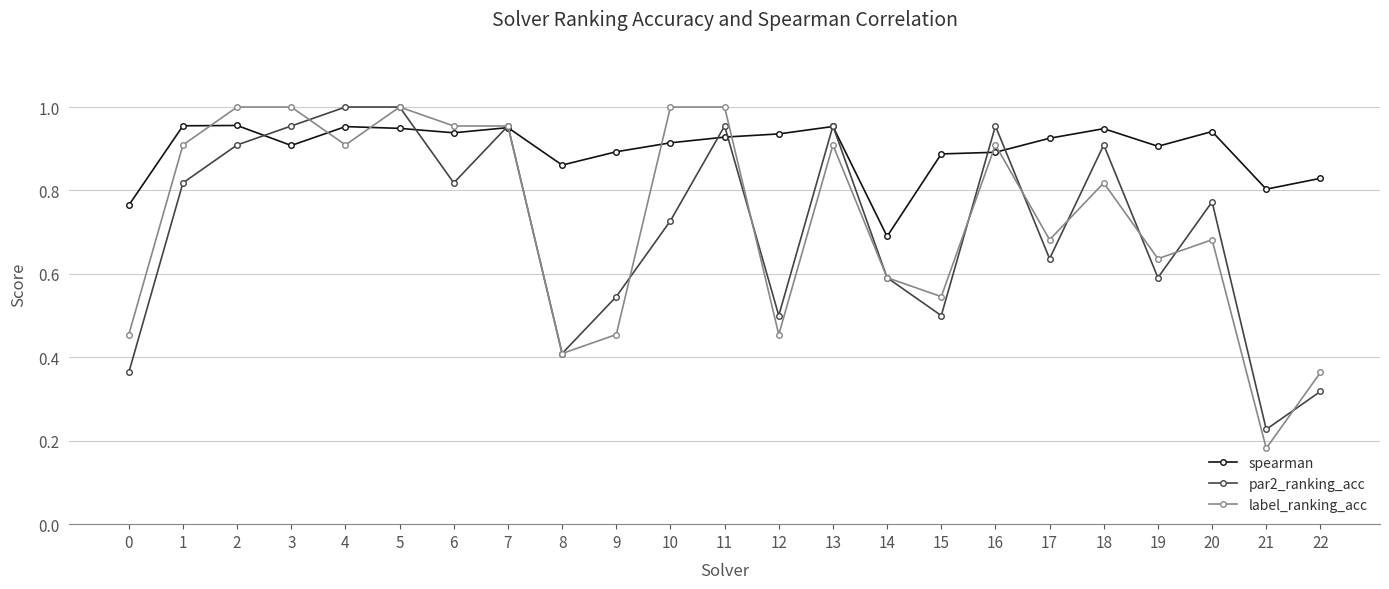

Is the value of label_ranking_acc at 15 greater than the value of par2_ranking_acc at 19?

No